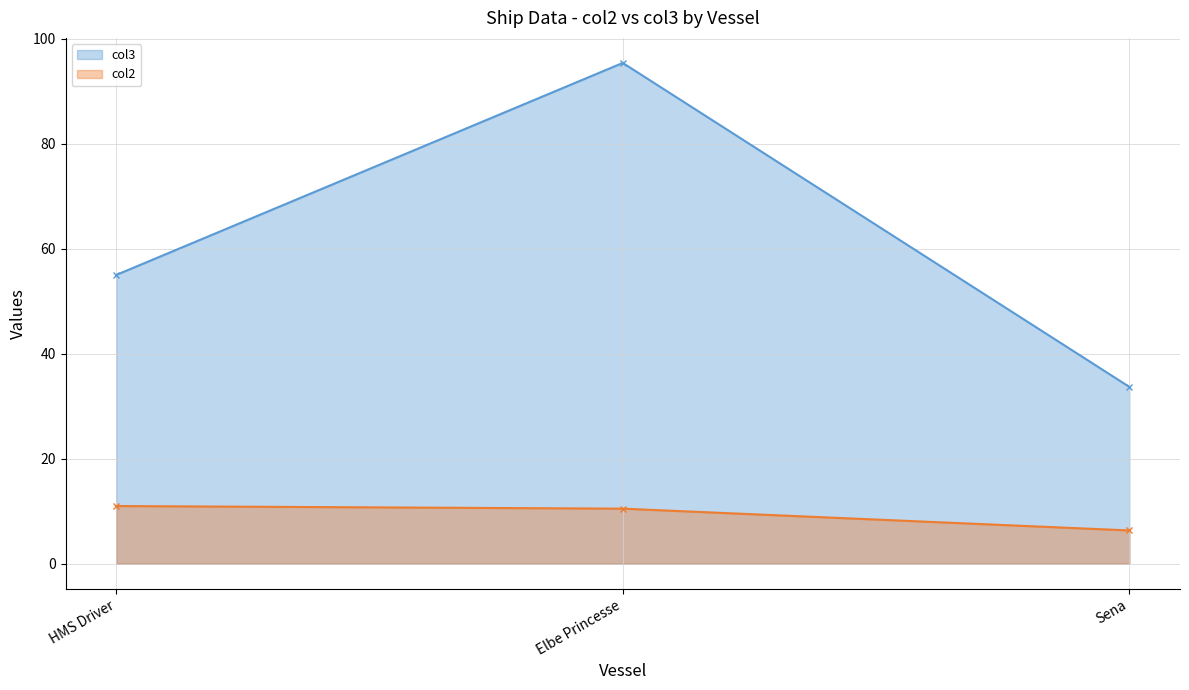

Reading left to right, list all the values displayed in this chart.

col2: 11.0	10.5	6.3
col3: 55.0	95.4	33.7